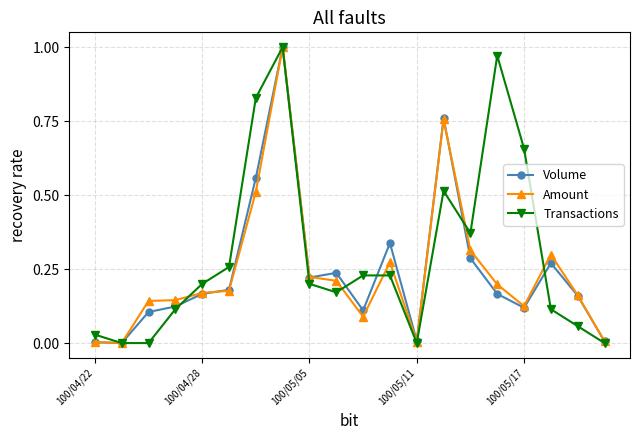

Which series has the largest total across all categories?

Transactions